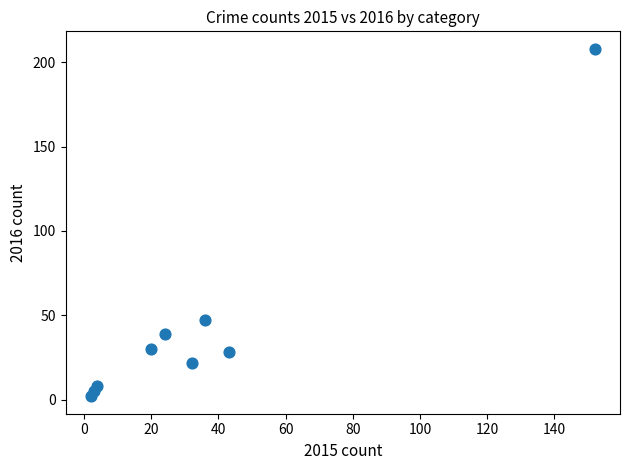

What is the range of X values (max minus min)?

150